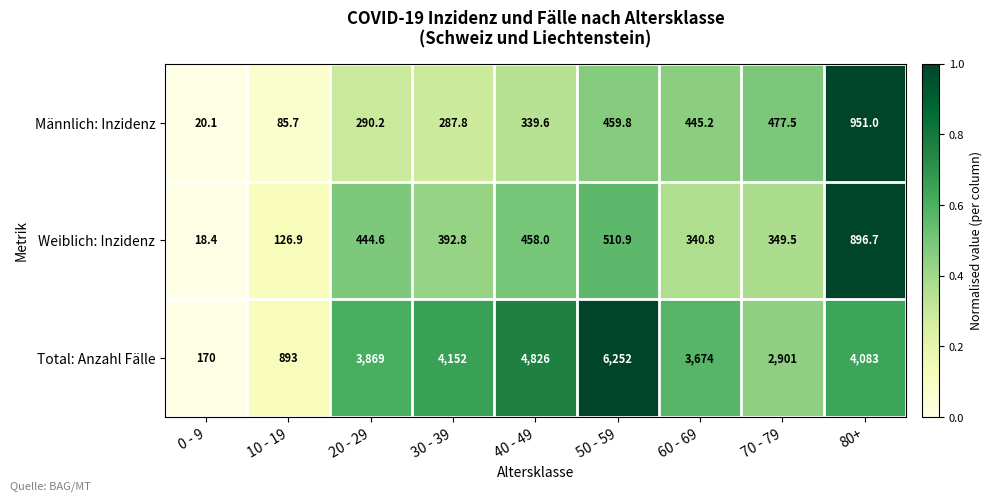

Which series has the widest spread of values?

Total: Anzahl Fälle